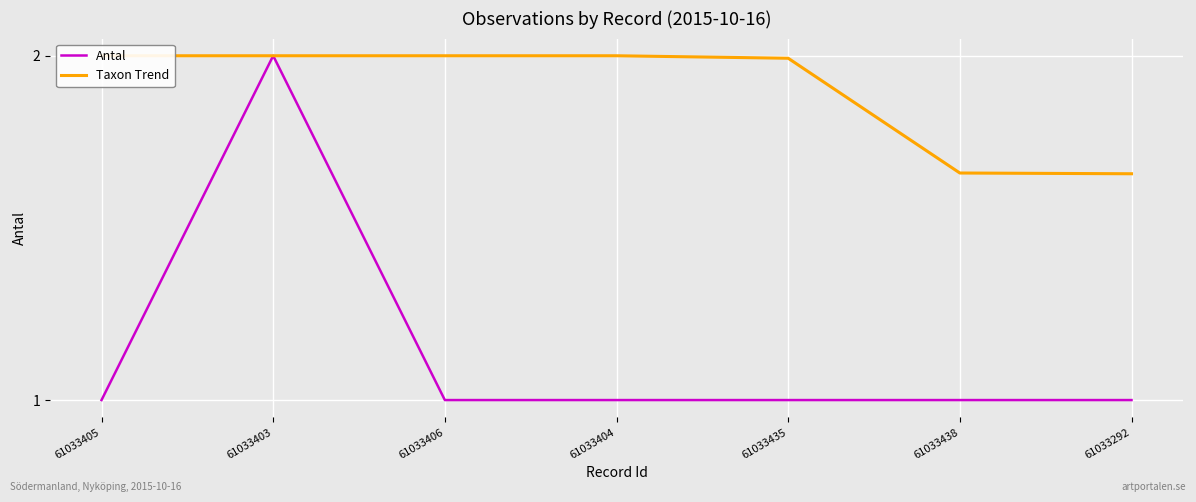

What position from the left is 61033405?

1